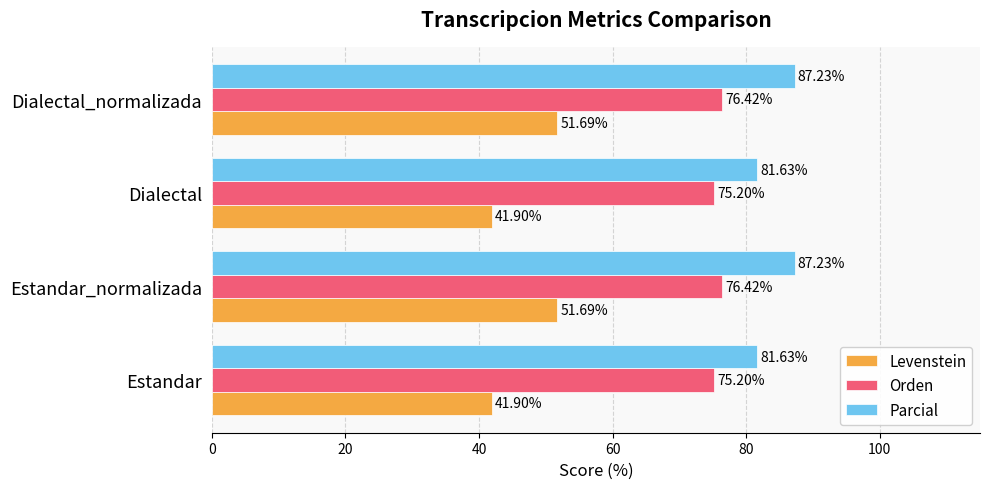

What is the maximum value for Levenstein?

51.7